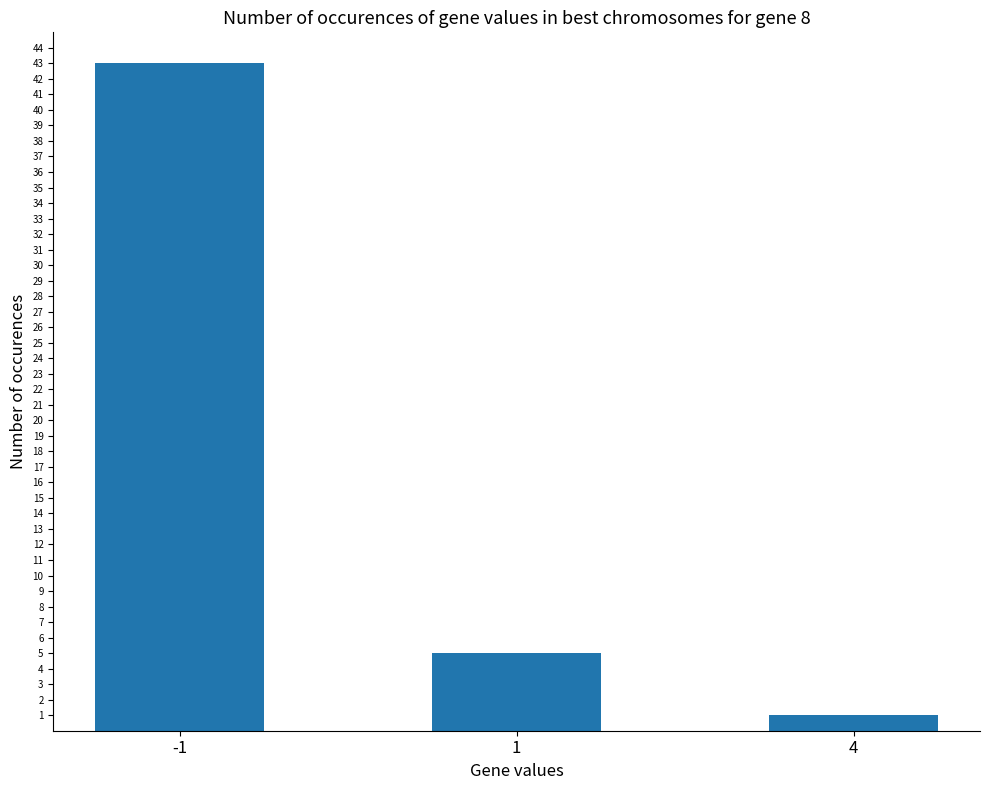

Reading left to right, list all the values displayed in this chart.

43	5	1